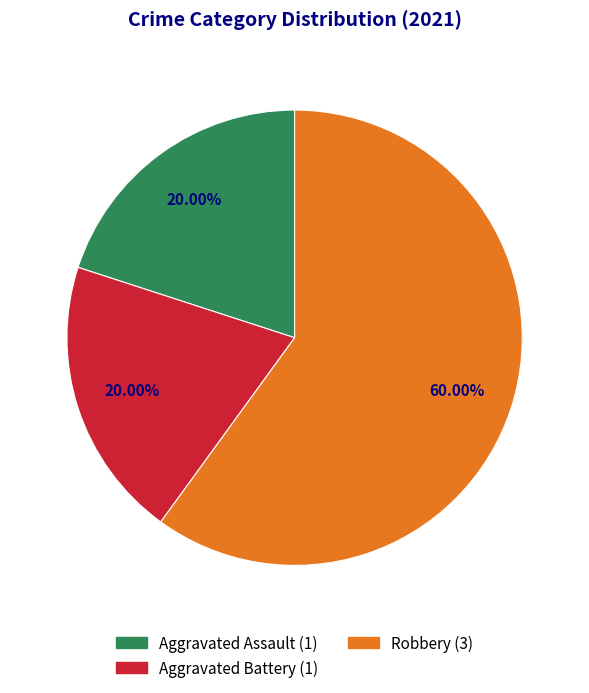

Is there any slice that represents more than half of the pie?

Yes